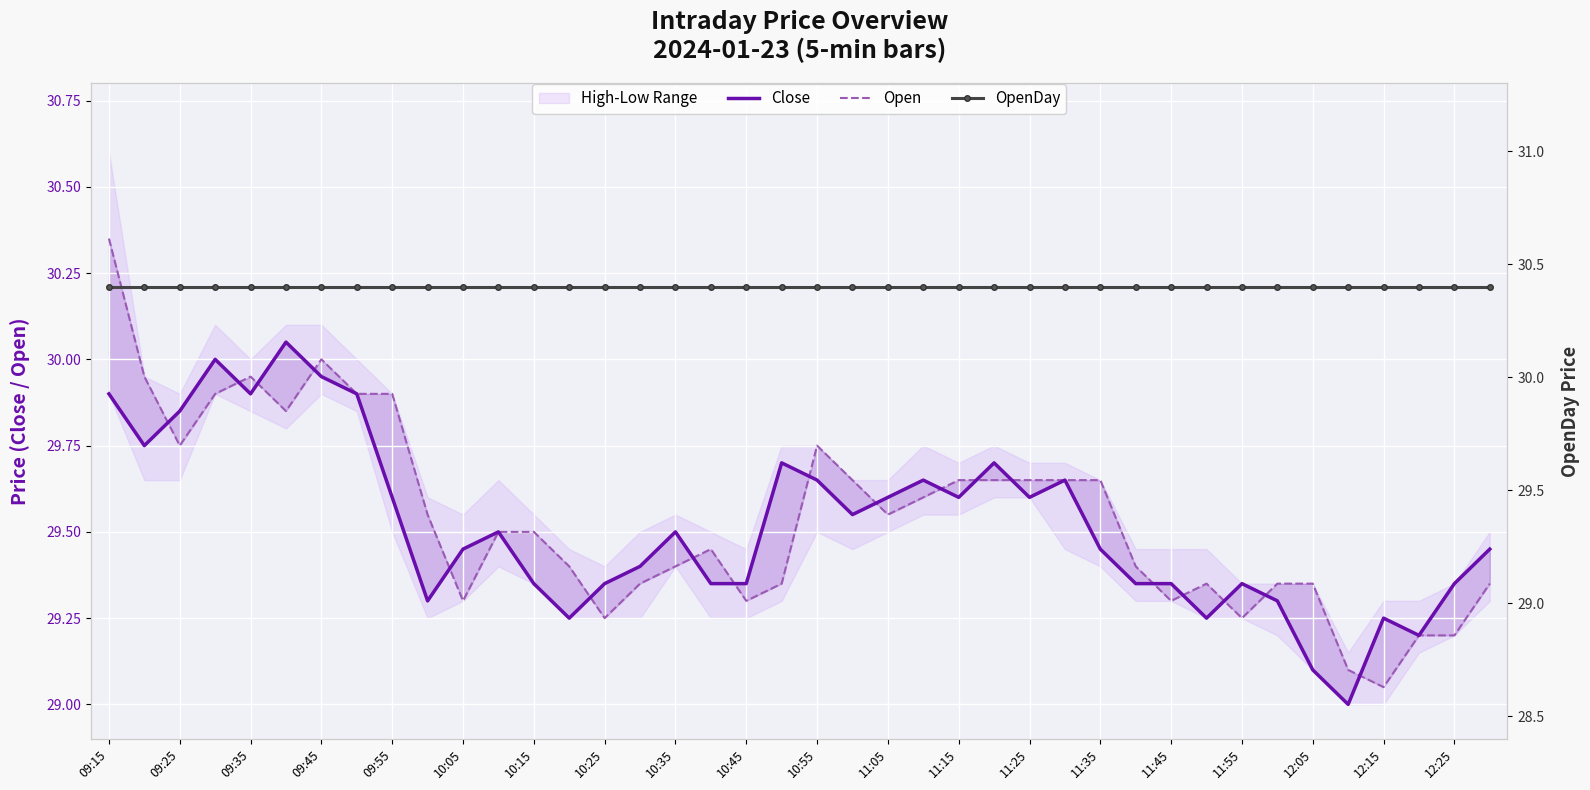

What value does the Open series have at 27?

29.6